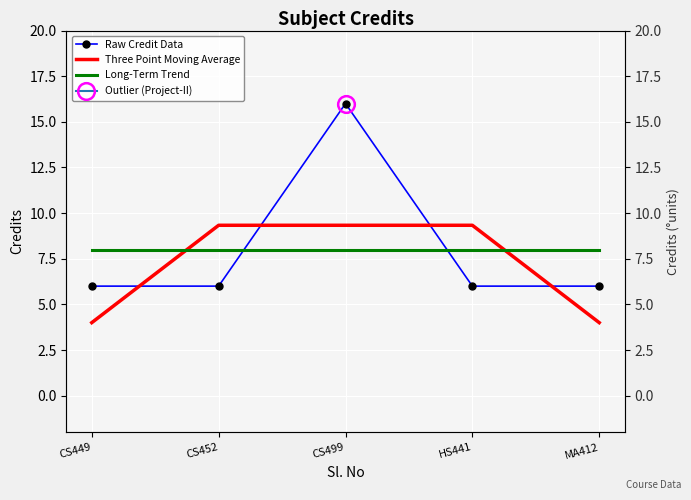

Which series changed the most between CS449 and CS452?

Three Point Moving Average